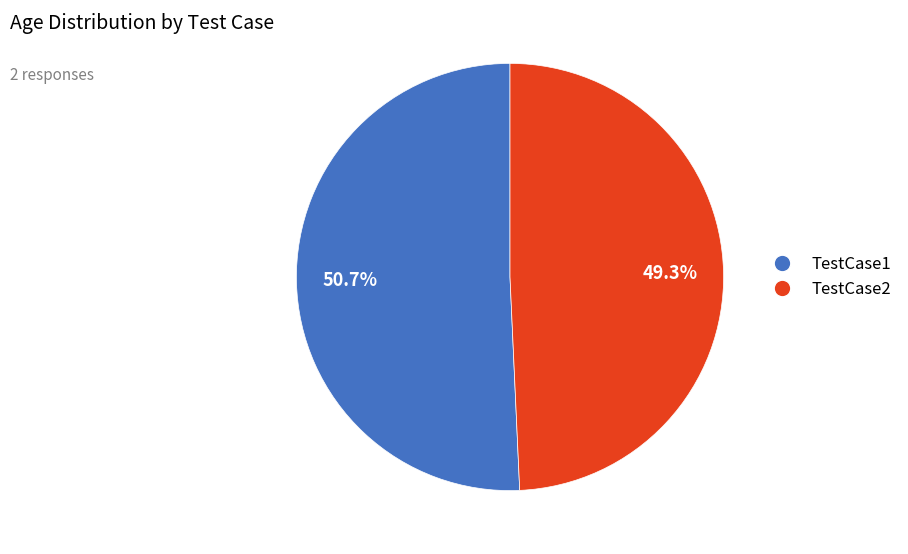

Count the number of slices in the pie.

2